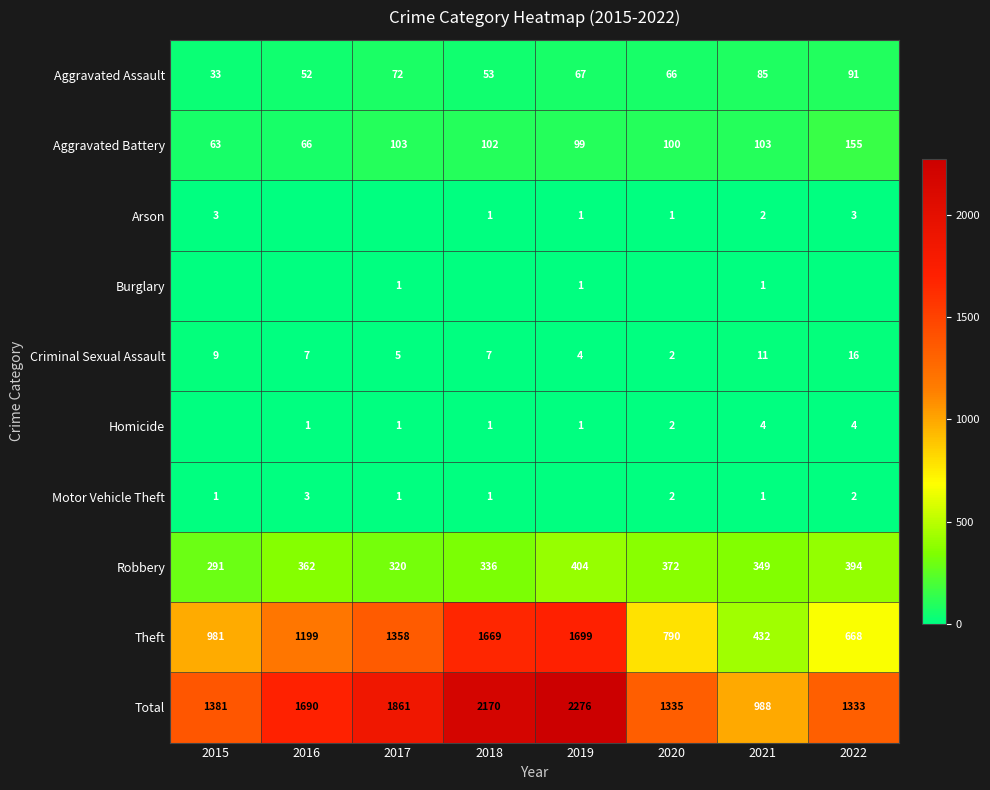

What is the spread (max minus min) of values at 2021?

987